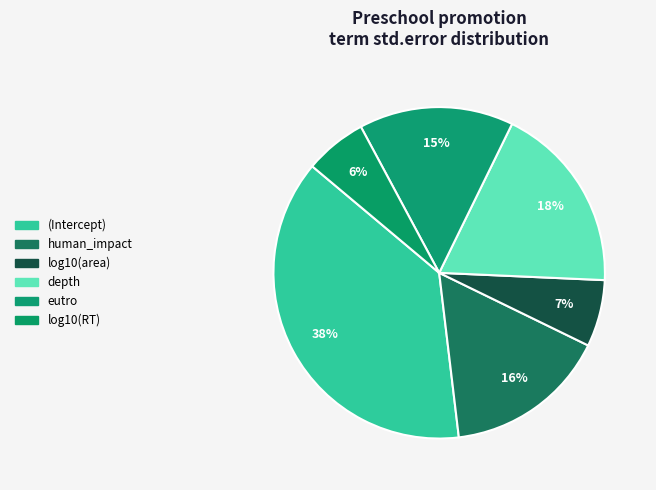

To the nearest percent, what is the average slice percentage?

17%